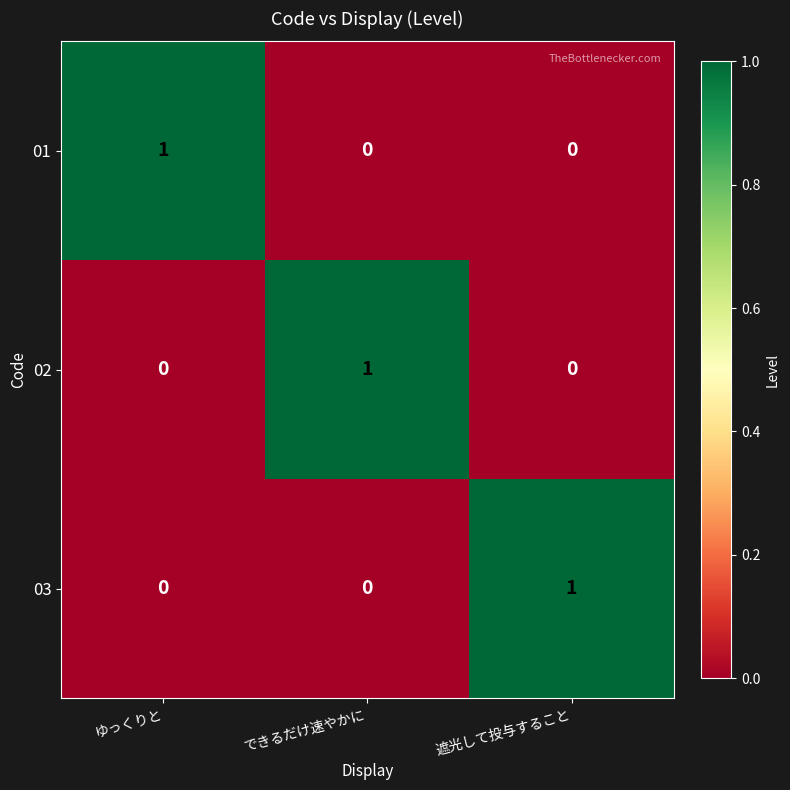

Reading left to right, transcribe all the data shown in this chart.

01: ゆっくりと=1	できるだけ速やかに=0	遮光して投与すること=0
02: ゆっくりと=0	できるだけ速やかに=1	遮光して投与すること=0
03: ゆっくりと=0	できるだけ速やかに=0	遮光して投与すること=1